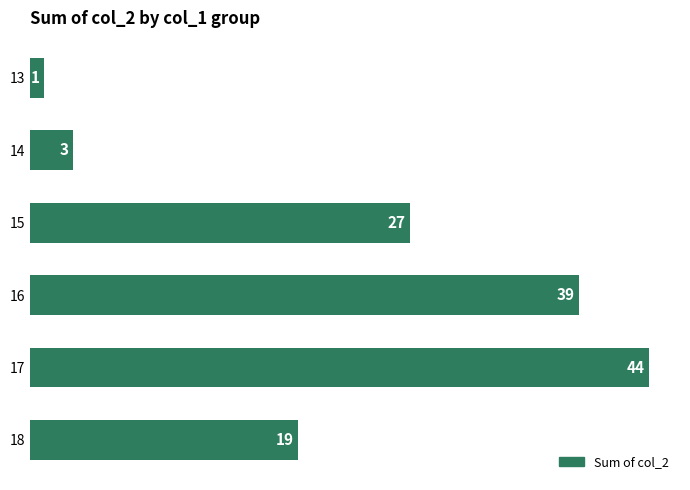

Which has a higher value, 16 or 17?

17